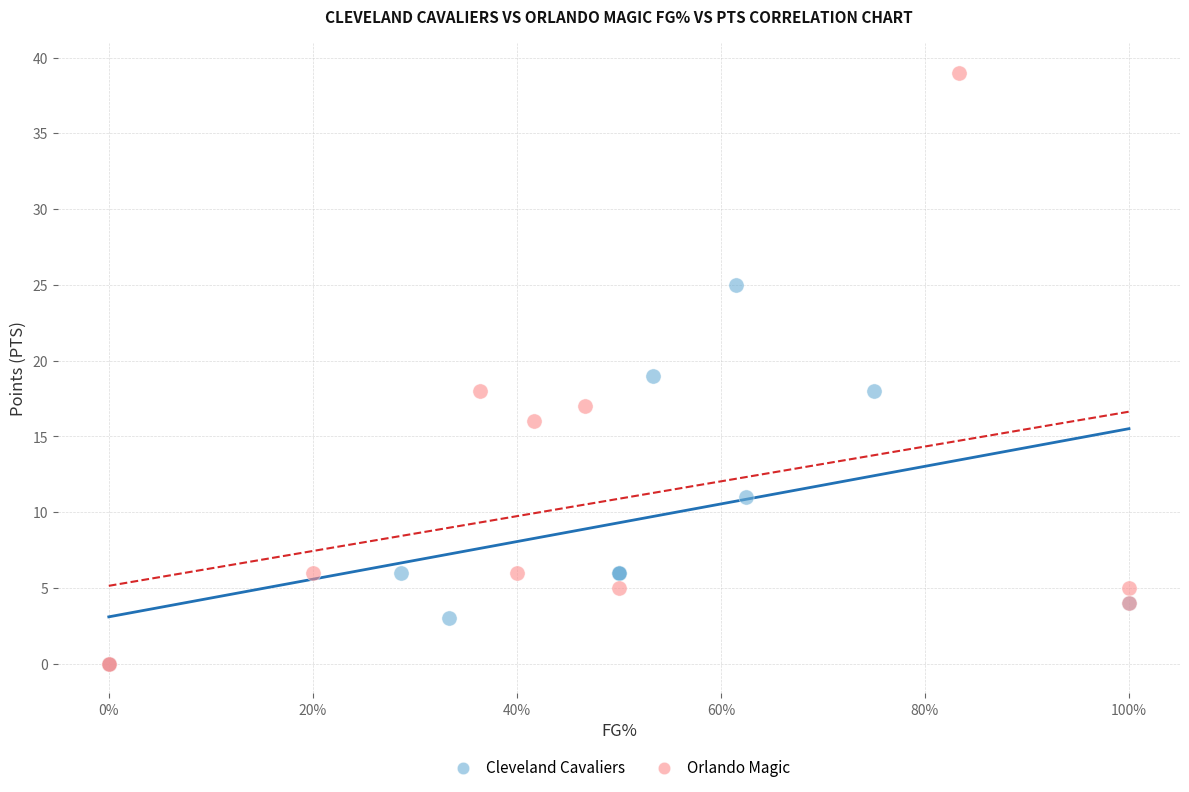

Which series reaches the maximum Y coordinate?

Orlando Magic